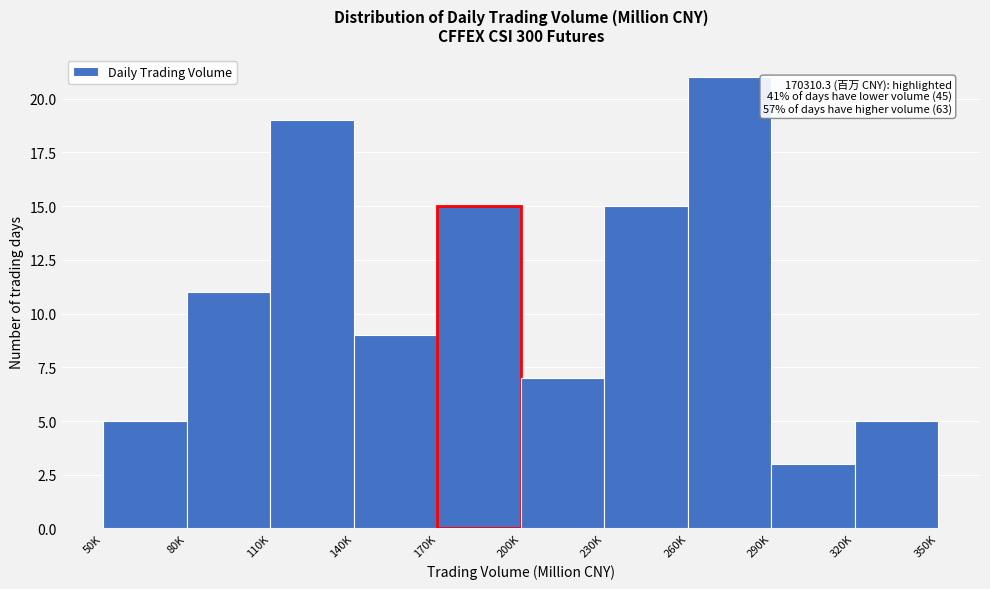

Reading left to right, what are all the values shown in this chart?

50K=5	80K=11	110K=19	140K=9	170K=15	200K=7	230K=15	260K=21	290K=3	320K=5